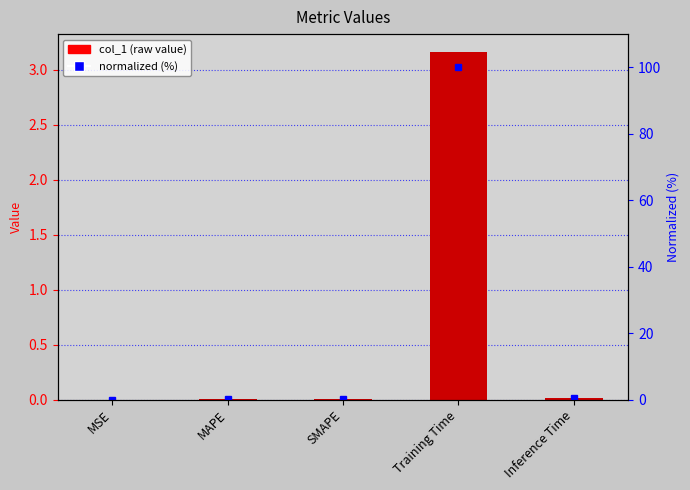

Is it true that col_1 equals 0.0 at MAPE?

True